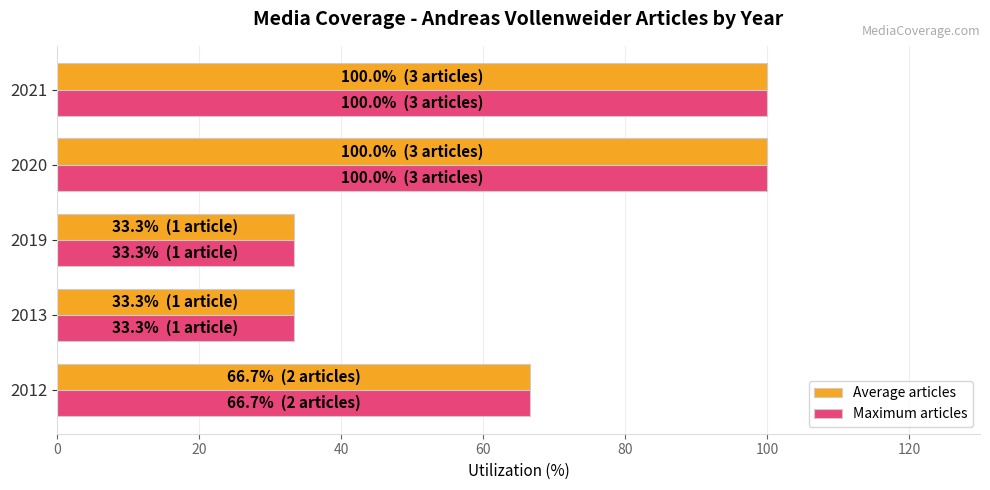

What is the maximum value shown in the chart?

100.0